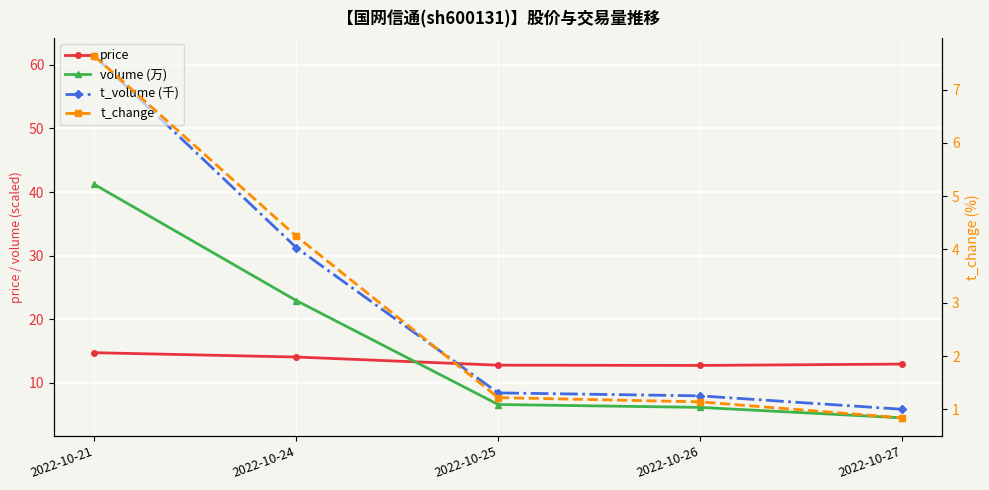

Does the chart display data point markers on the line(s)?

Yes